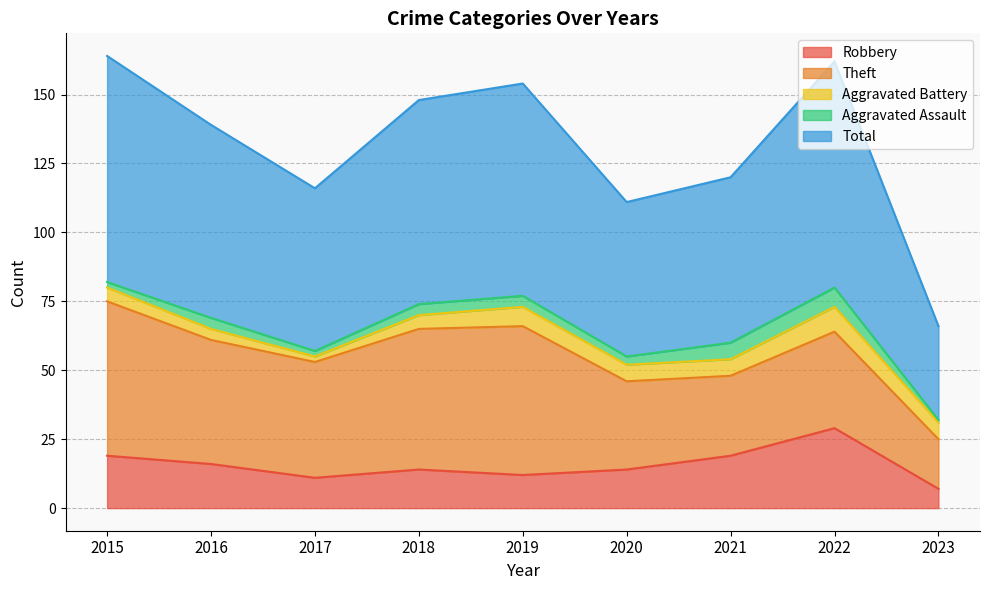

Reading left to right, extract all data points from this chart.

Robbery: 2015=19	2016=16	2017=11	2018=14	2019=12	2020=14	2021=19	2022=29	2023=7
Theft: 2015=56	2016=45	2017=42	2018=51	2019=54	2020=32	2021=29	2022=35	2023=18
Aggravated Battery: 2015=5	2016=4	2017=2	2018=5	2019=7	2020=6	2021=6	2022=9	2023=6
Aggravated Assault: 2015=2	2016=4	2017=2	2018=4	2019=4	2020=3	2021=6	2022=7	2023=1
Total: 2015=82	2016=70	2017=59	2018=74	2019=77	2020=56	2021=60	2022=82	2023=34